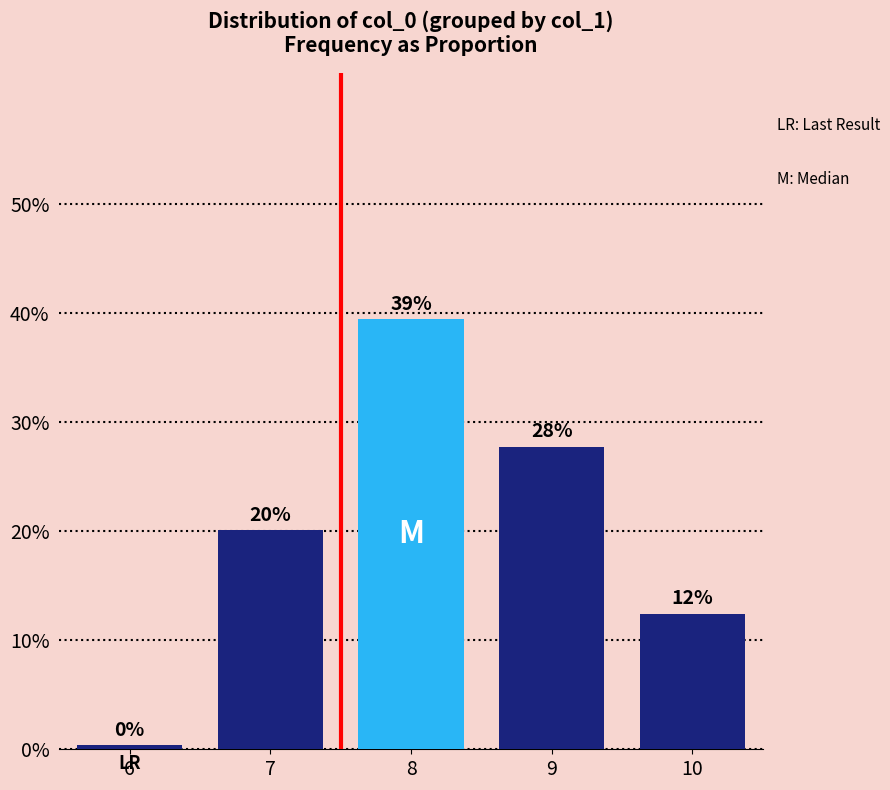

What is the greatest value displayed?

0.4